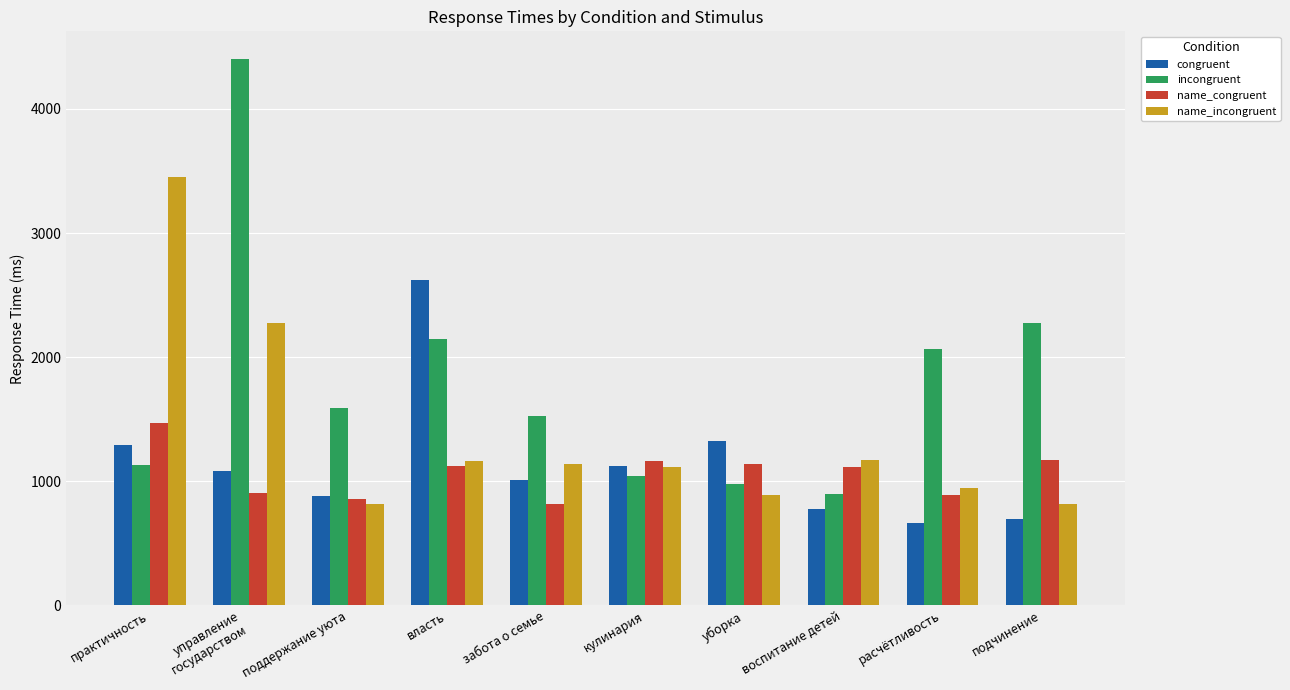

Which series has the largest total across all categories?

incongruent